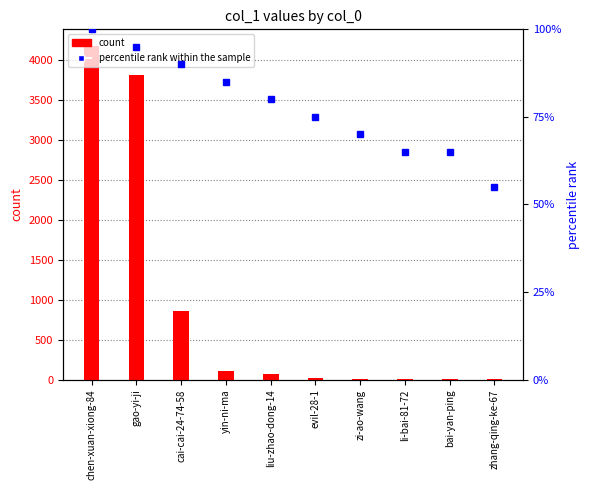

True or false: percentile rank within the sample has a value of 55.0 at zhang-qing-ke-67.

True